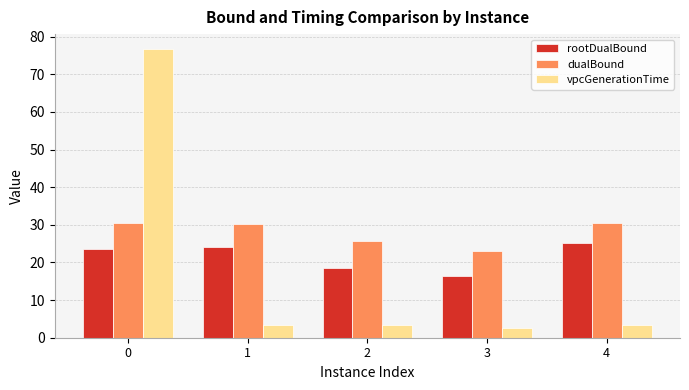

What is the difference between the second highest and minimum values in the vpcGenerationTime series?

0.8